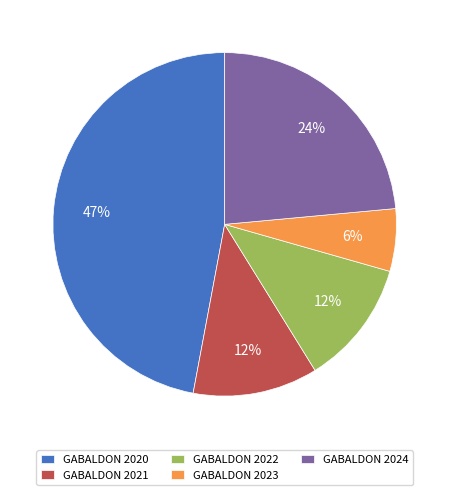

To the nearest percent, what portion does GABALDON 2021 represent?

12%